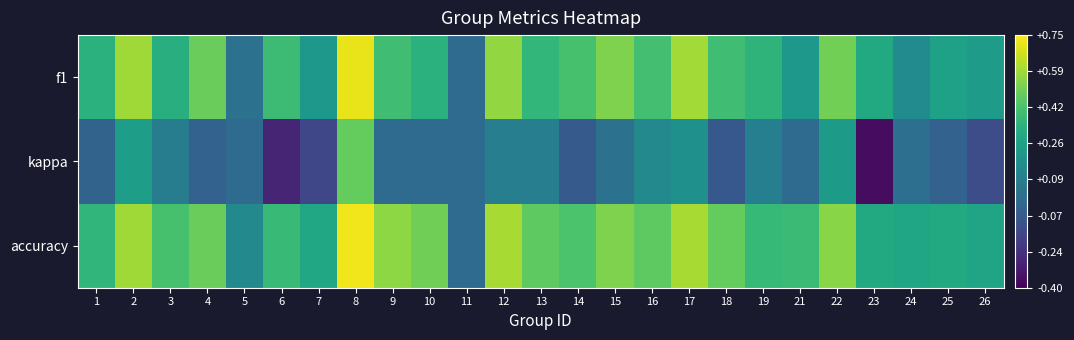

Reading left to right, list all the values displayed in this chart.

f1: 1=0.3	2=0.6	3=0.3	4=0.5	5=0.0	6=0.4	7=0.2	8=0.7	9=0.4	10=0.3	11=0.0	12=0.6	13=0.4	14=0.4	15=0.5	16=0.4	17=0.6	18=0.4	19=0.3	21=0.2	22=0.5	23=0.3	24=0.2	25=0.3	26=0.2
kappa: 1=-0.0	2=0.2	3=0.1	4=-0.0	5=0.0	6=-0.3	7=-0.2	8=0.5	9=0.0	10=0.0	11=0.0	12=0.1	13=0.1	14=-0.1	15=0.0	16=0.1	17=0.2	18=-0.1	19=0.1	21=0.0	22=0.2	23=-0.4	24=0.0	25=-0.0	26=-0.1
accuracy: 1=0.4	2=0.6	3=0.4	4=0.5	5=0.1	6=0.4	7=0.3	8=0.7	9=0.6	10=0.5	11=0.0	12=0.6	13=0.5	14=0.4	15=0.5	16=0.5	17=0.6	18=0.5	19=0.4	21=0.4	22=0.5	23=0.3	24=0.3	25=0.3	26=0.3